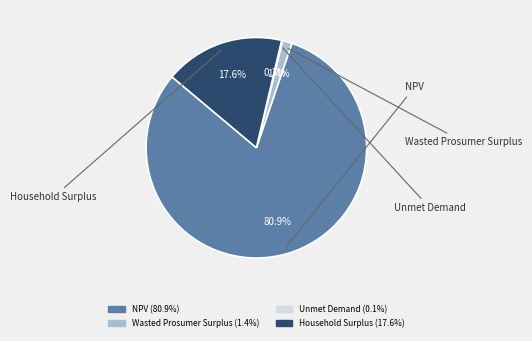

What portion of the pie excludes NPV?

19.1%